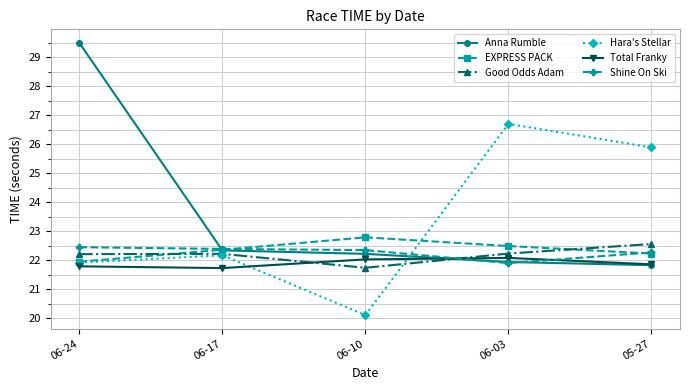

How many distinct data groups are displayed?

6